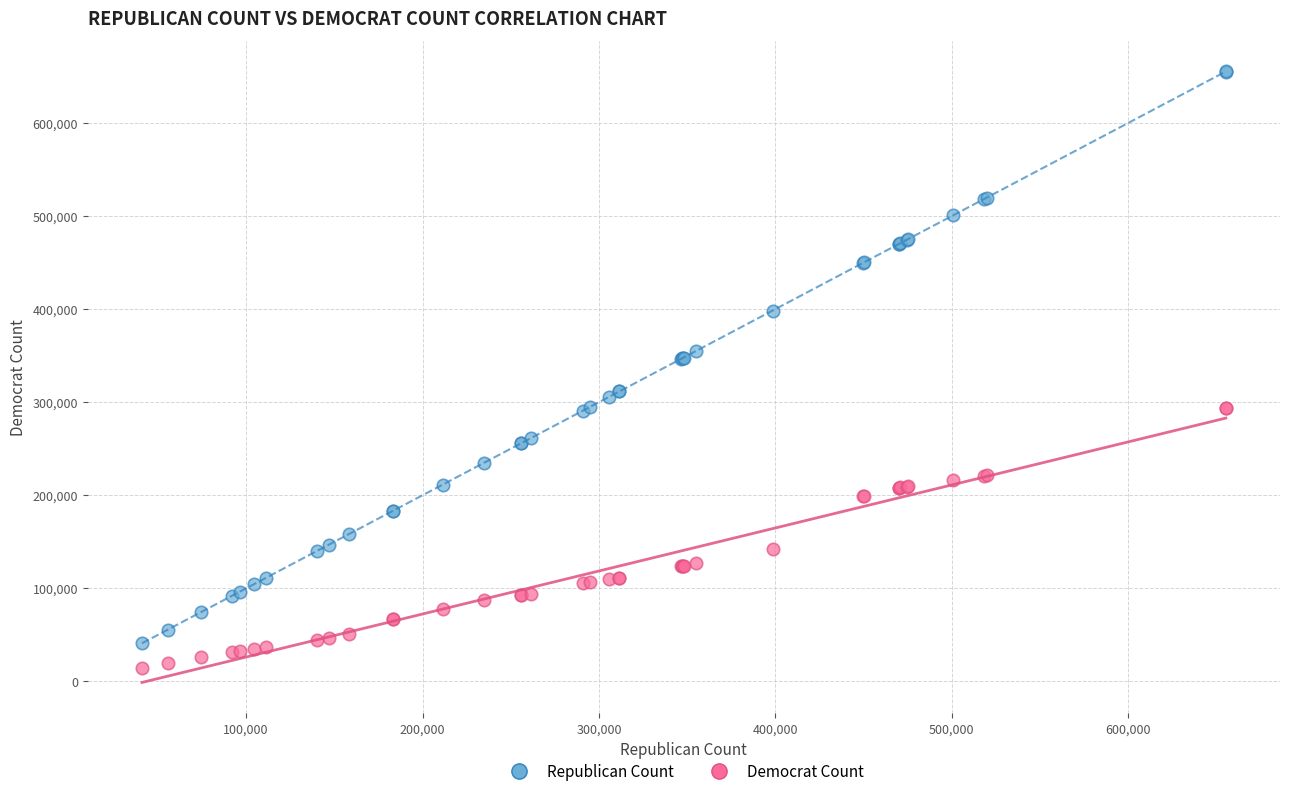

What is the X range (max minus min) for the scatter plot?

614347